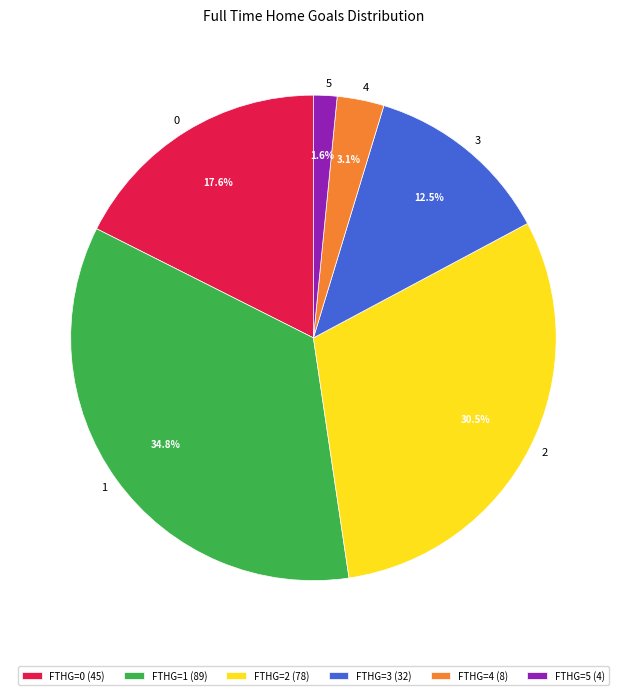

Does any single category account for the majority?

No